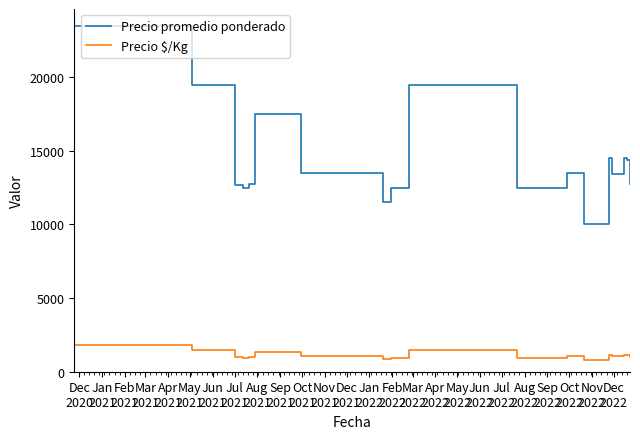

True or false: Precio $/Kg and Precio promedio ponderado intersect in this chart.

False